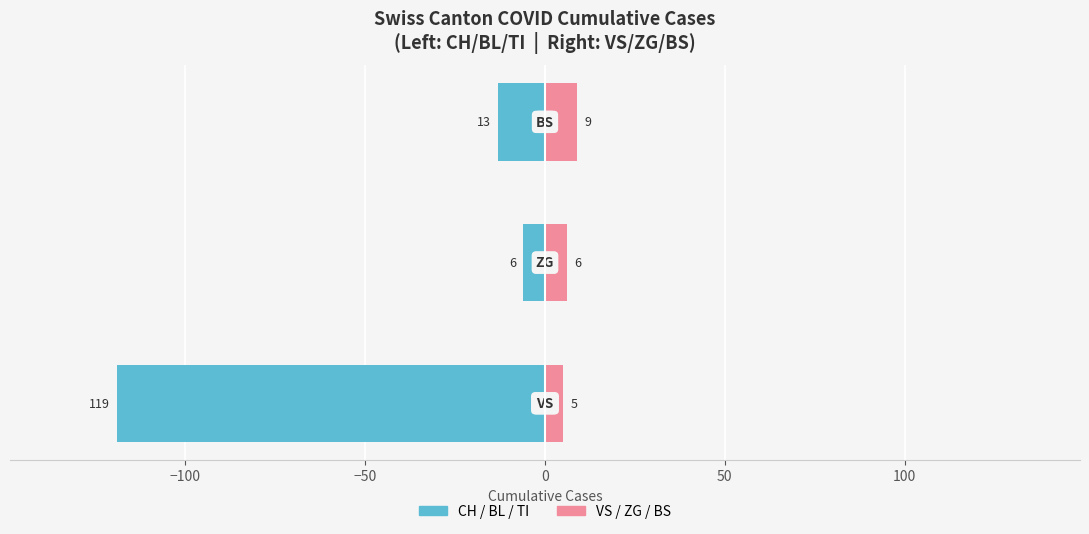

Reading left to right, extract all data points from this chart.

Left cantons (CH/BL/TI): −150=-119	−100=-6	−50=-13
Right cantons (VS/ZG/BS): −150=5	−100=6	−50=9